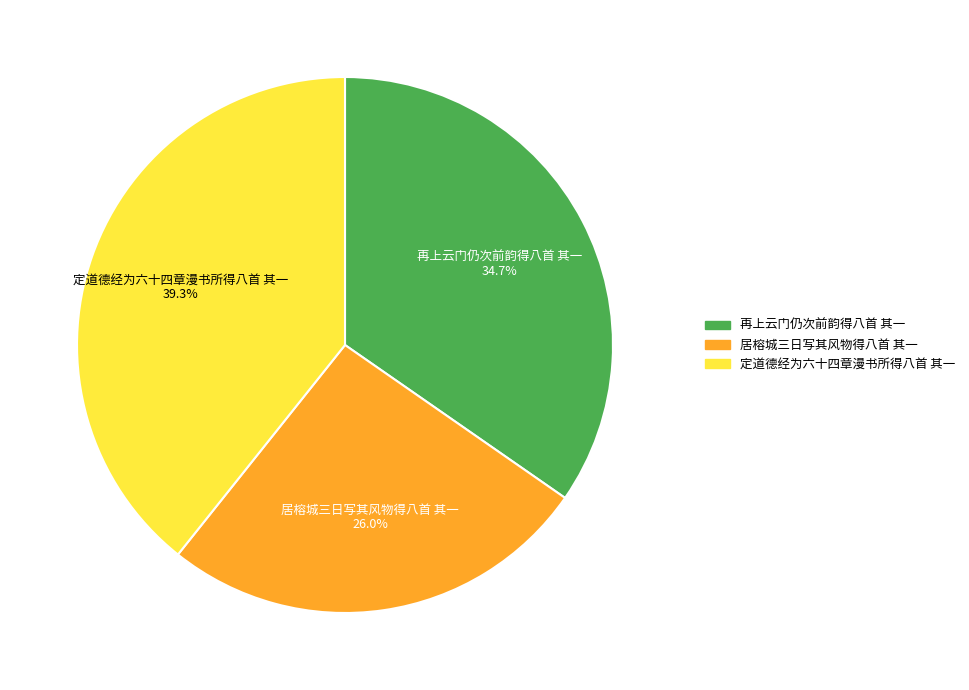

How much of the chart is everything except 再上云门仍次前韵得八首 其一?

65.3%